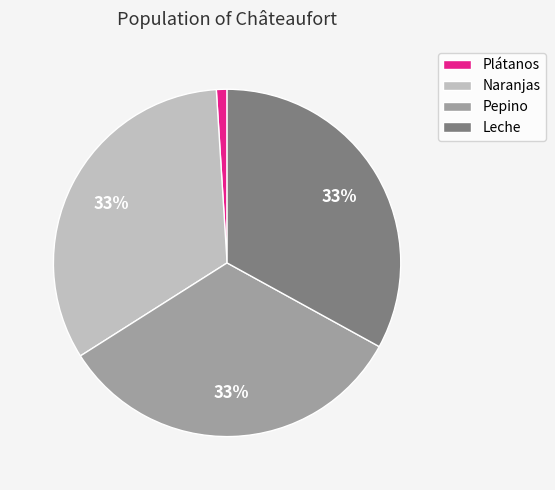

To the nearest percent, what portion does Plátanos represent?

1%